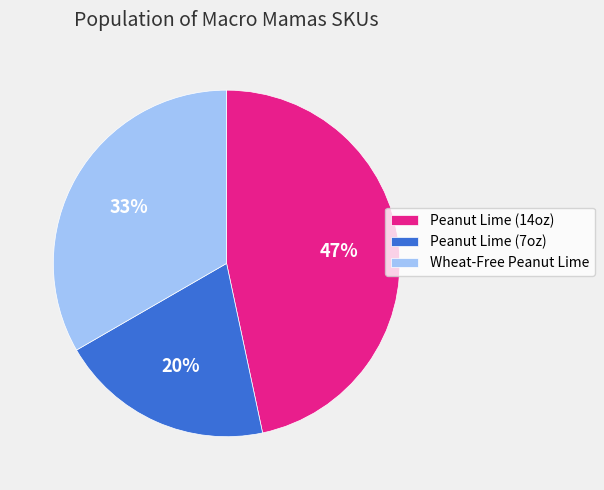

The Peanut Lime (7oz) slice represents 20% of the pie. True or false?

True